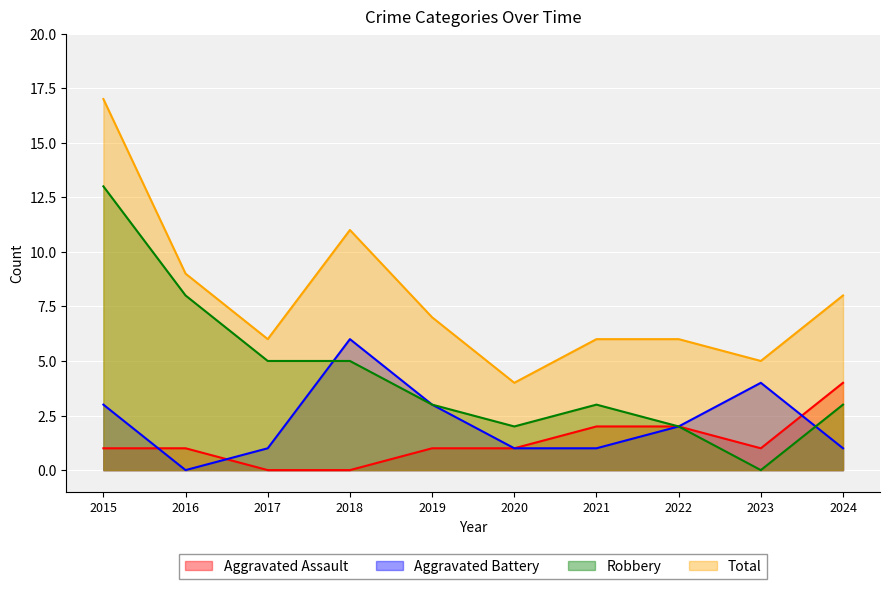

Where is Robbery nearest to the value 6?

2017